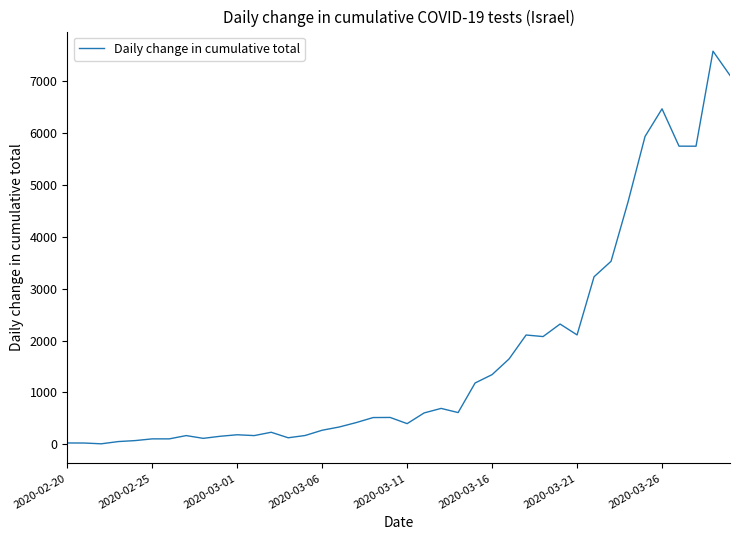

What is the difference between the maximum and minimum values?

7553